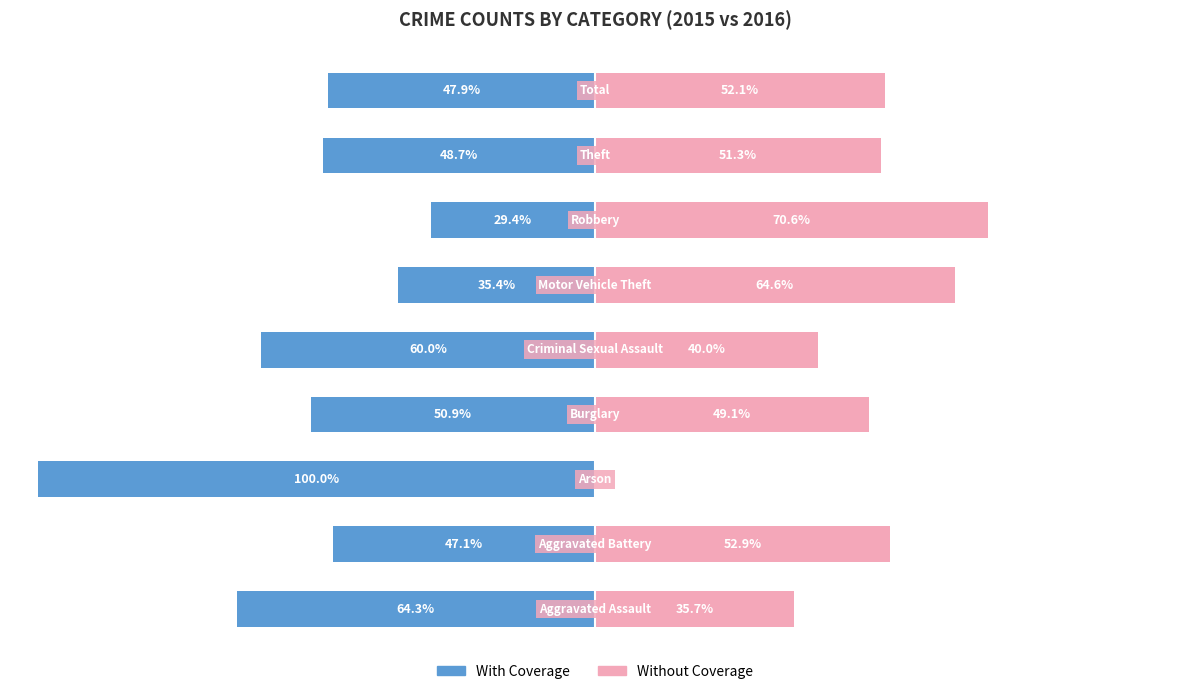

At 4, list the series in order from largest to smallest.

Without Coverage, With Coverage